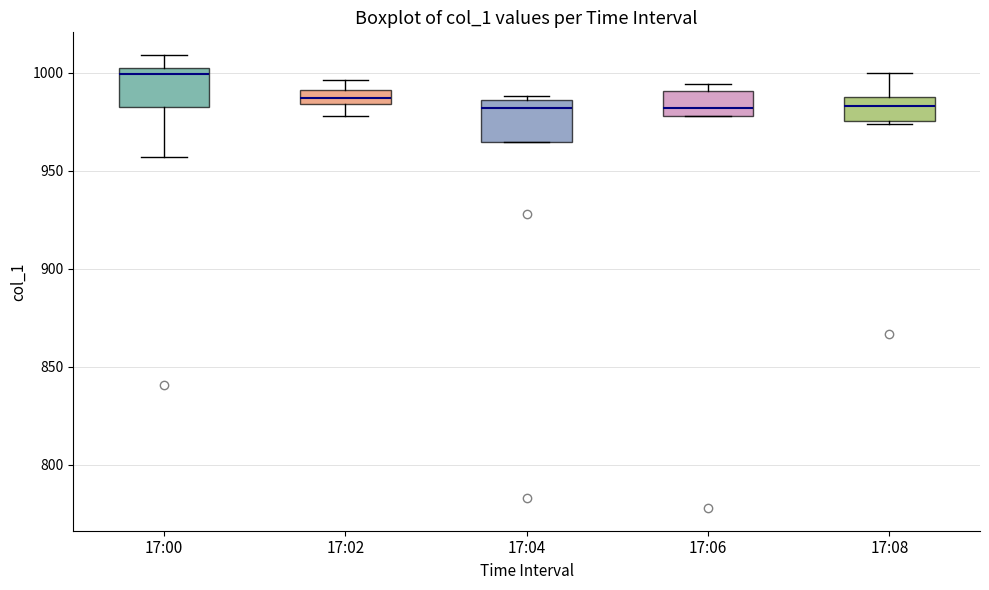

Where does the lower whisker of the box for 17:02 end on the y-axis? The values are not printed on the chart, so give them approximately, as read against the axis.

980